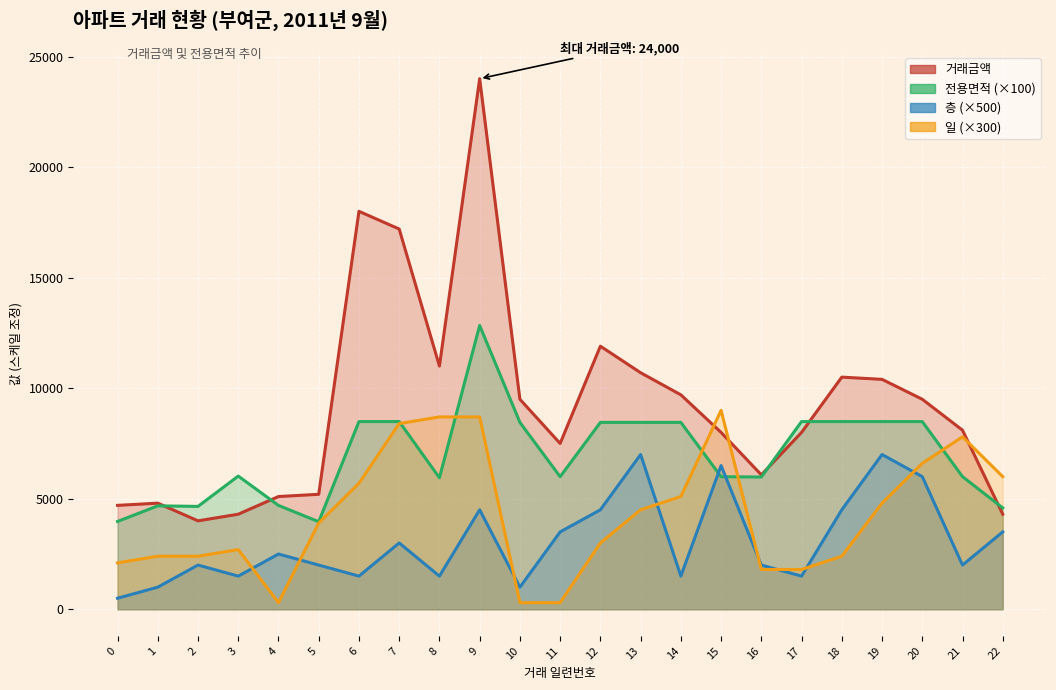

Where is the first local minimum for 층?

3